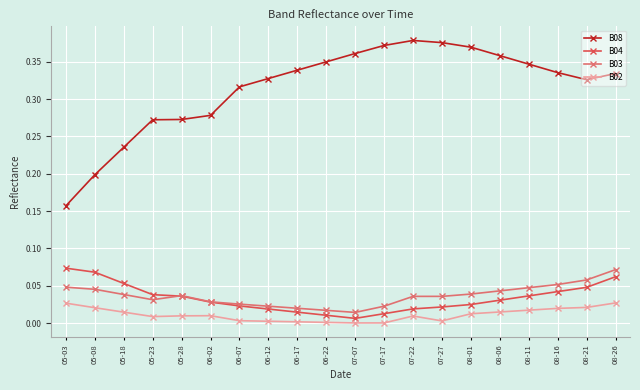

Which series has the largest total across all categories?

B08